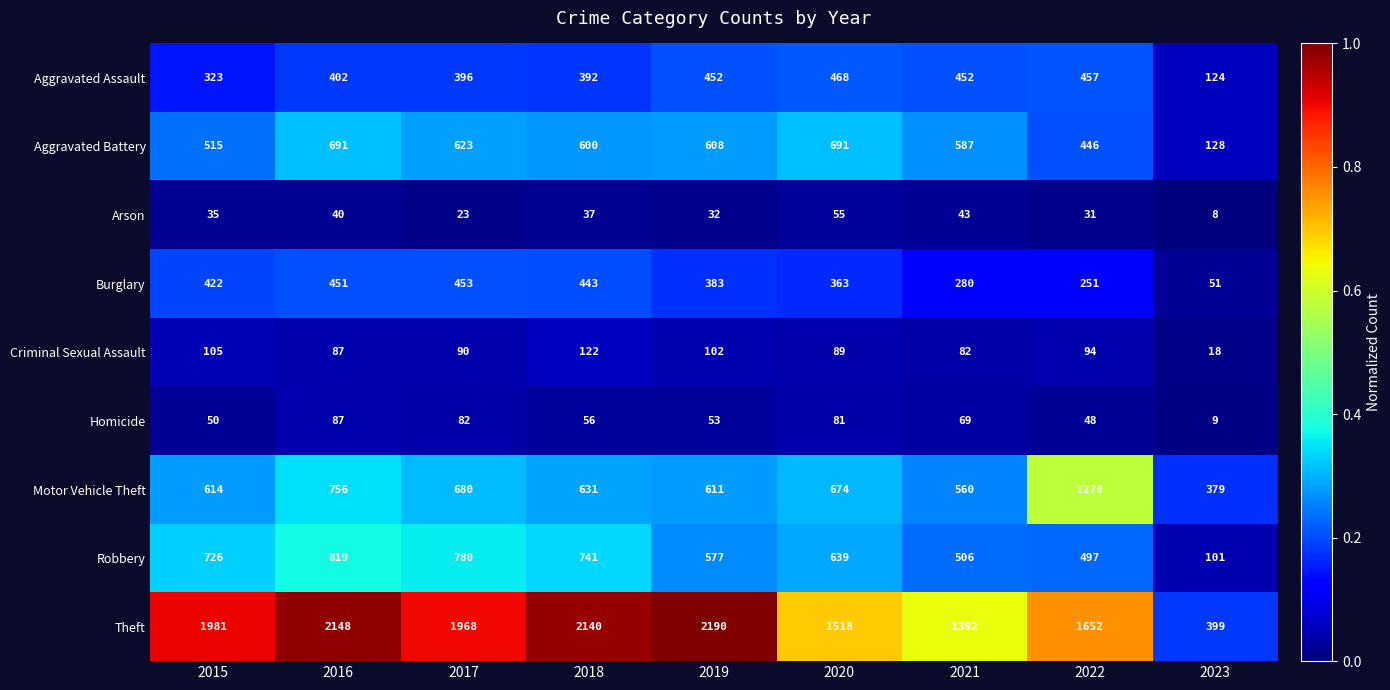

What is the greatest value displayed?

2190